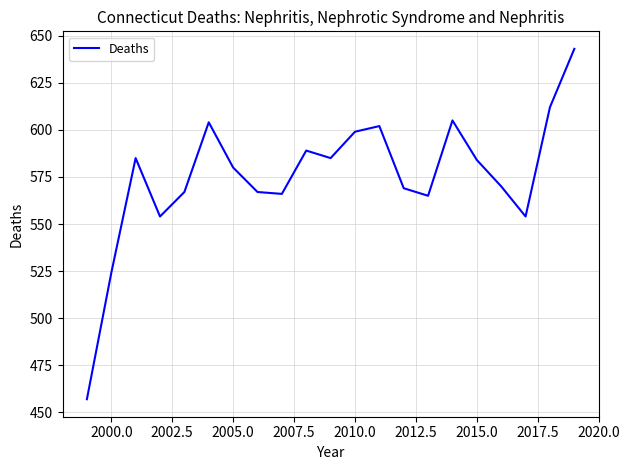

What is the maximum value shown in the chart?

643